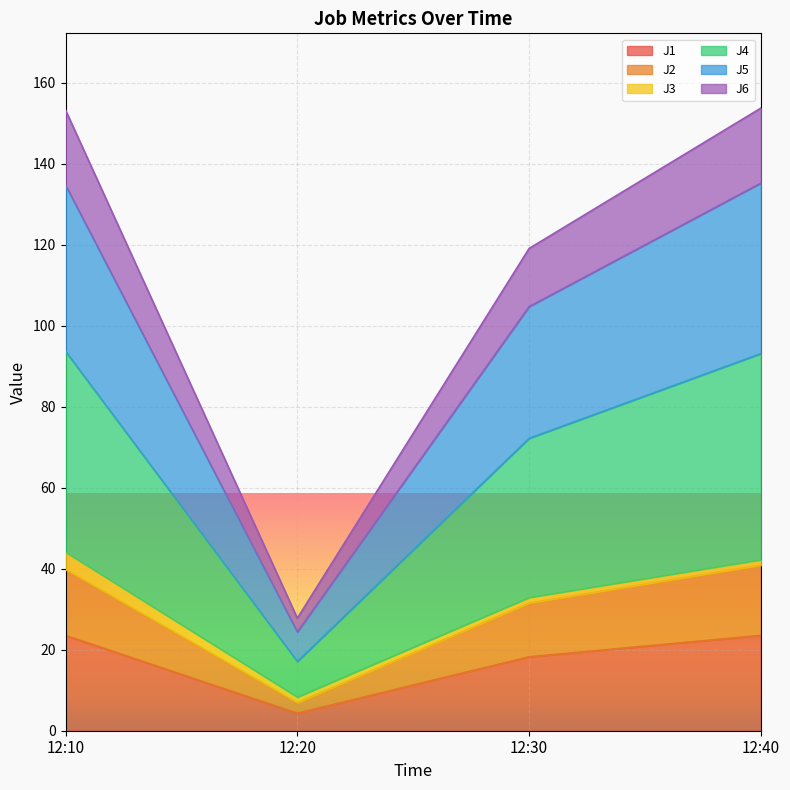

How many lines are shown in the chart?

6